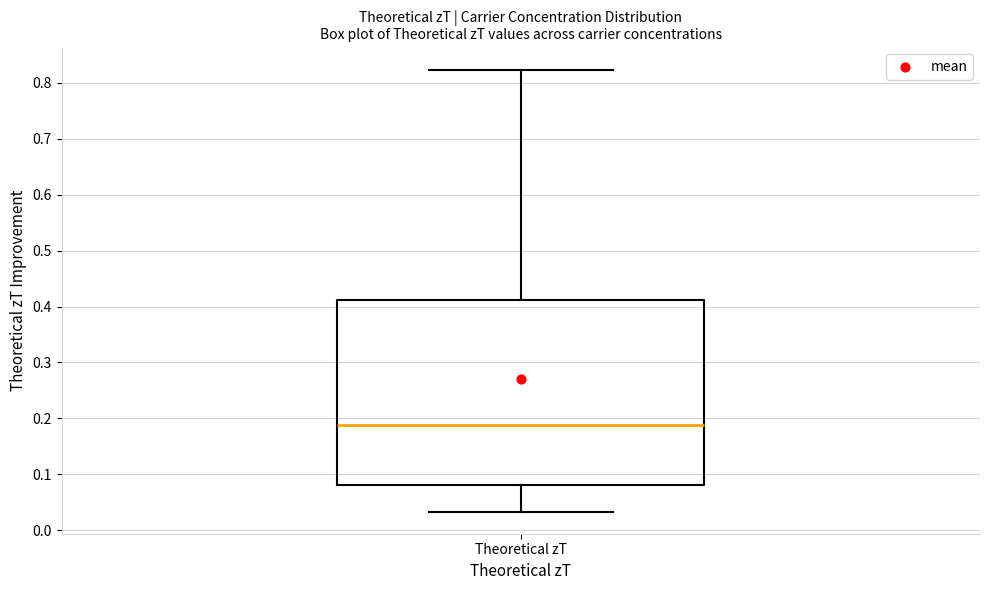

Transcribe this box plot: give where the median line is, the range the box spans, and where the two whiskers end, as read against the y-axis. The values are not printed on the chart, so give them approximately, as read against the axis.

median 0.19, box 0.08 to 0.41, whiskers 0.03 to 0.82